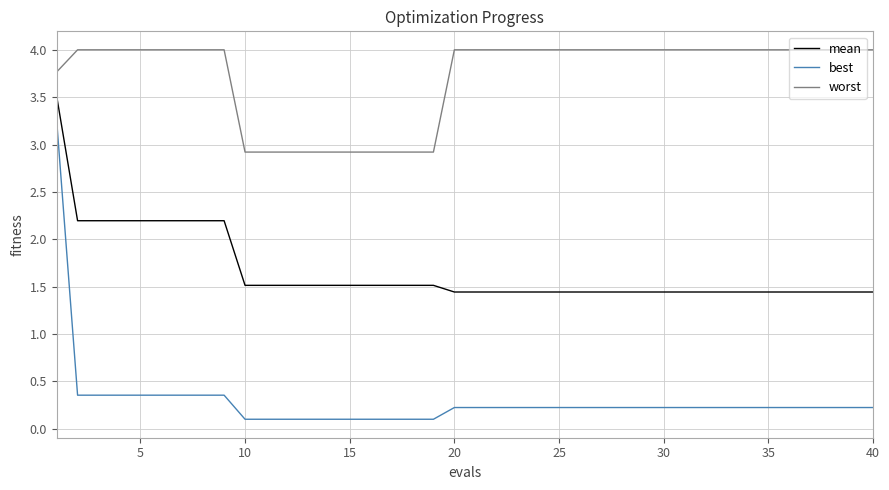

Rank the series by their average value, from lowest to highest.

best, mean, worst